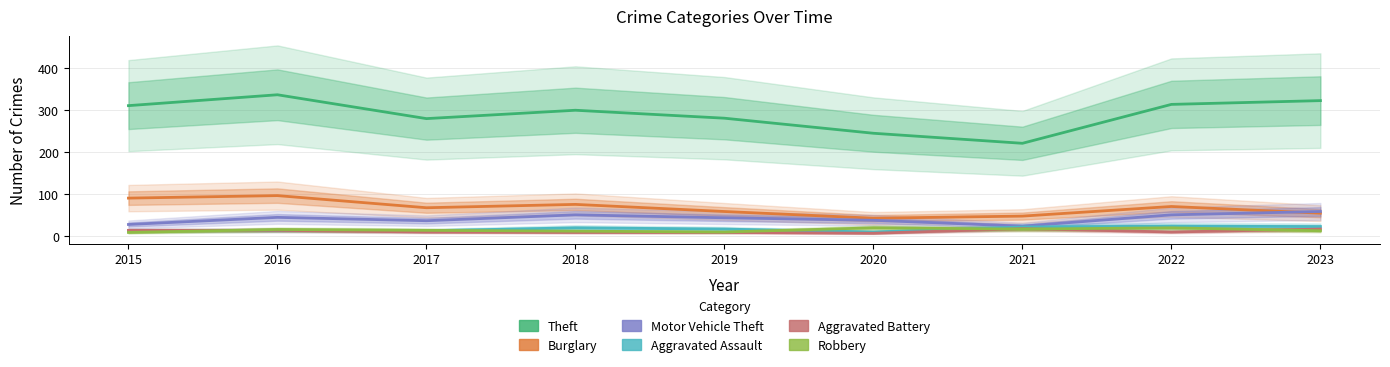

The value of Robbery at 2018 is 11. True or false?

True